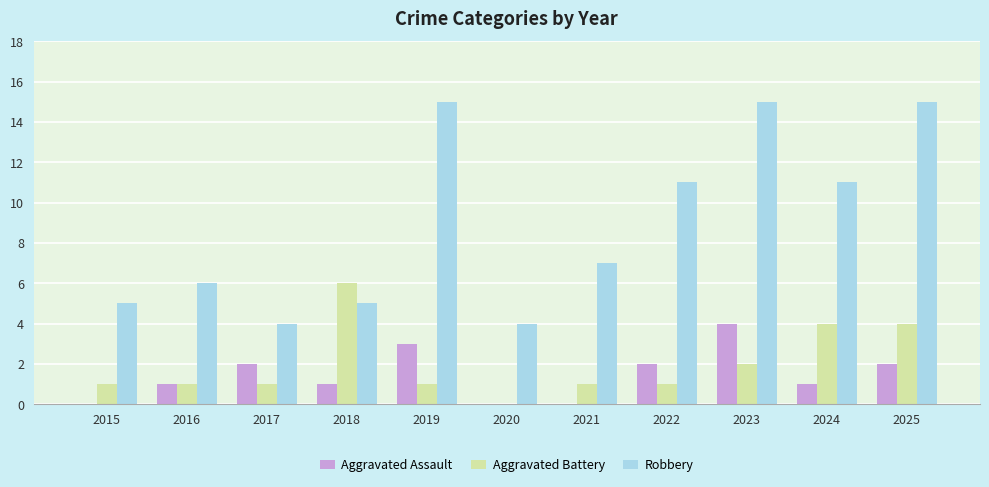

How many series are shown in this chart?

3